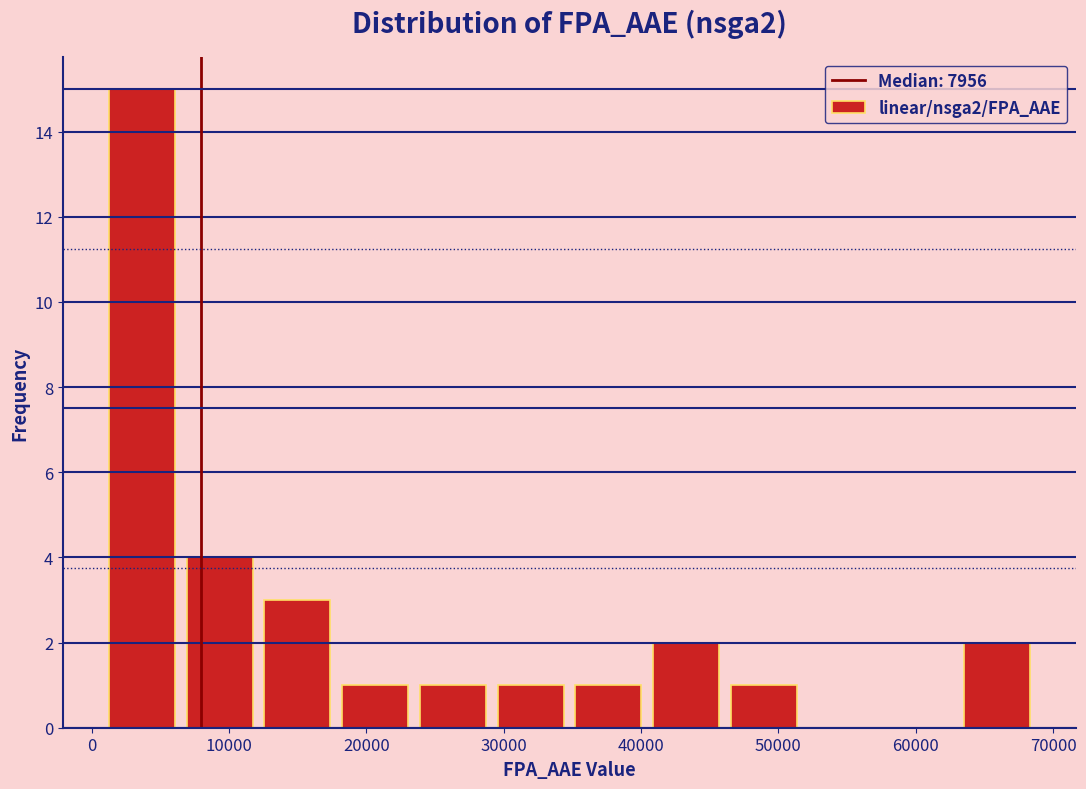

Reading left to right, list every bar in this chart as the range it spans on the x-axis followed by its height. Neither the bar edges nor the heights are printed on the chart, so give them approximately, as read against the axes.

1000 to 6000: 15
6000 to 12000: 4
12000 to 18000: 3
18000 to 23000: 1
23000 to 29000: 1
29000 to 35000: 1
35000 to 40000: 1
40000 to 46000: 2
46000 to 52000: 1
52000 to 57000: 0
57000 to 63000: 0
63000 to 69000: 2